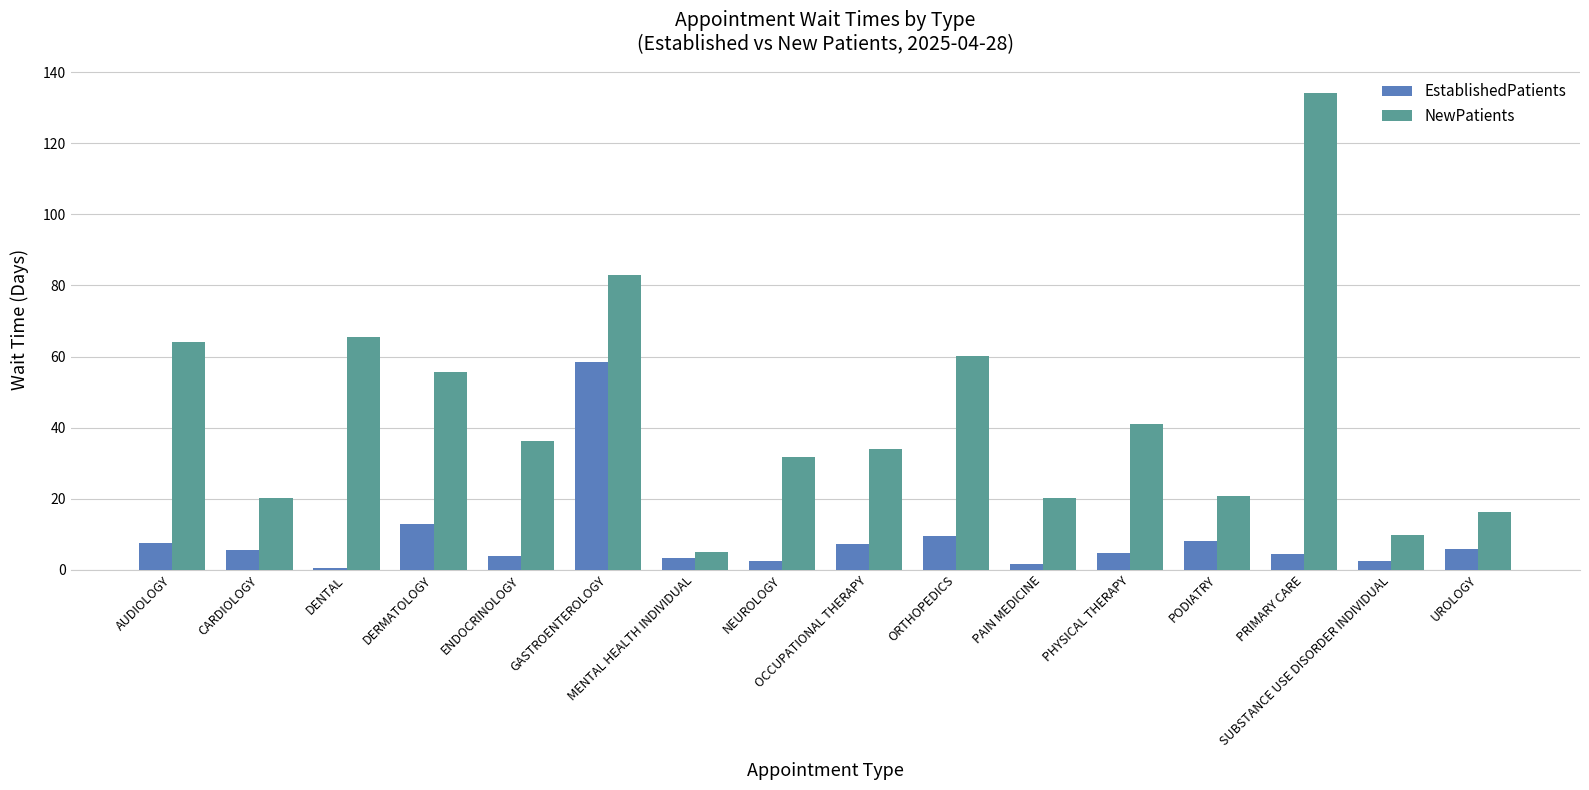

What is the average value of the NewPatients series?

43.6